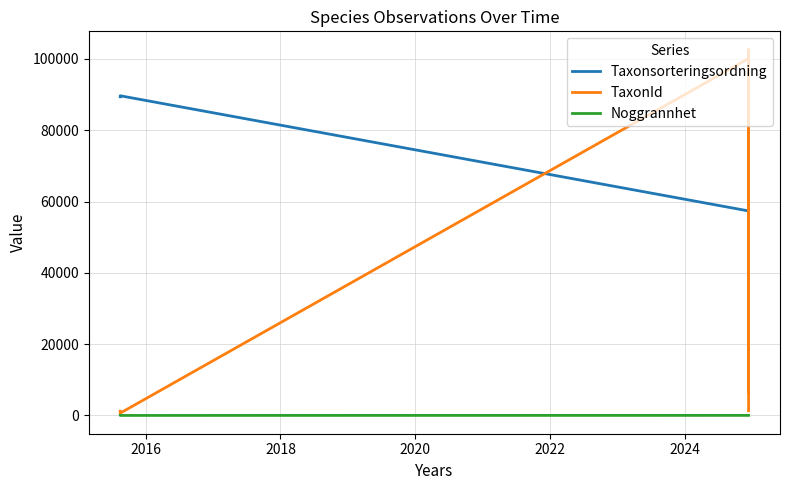

How many values in the Taxonsorteringsordning series exceed 78629?

3